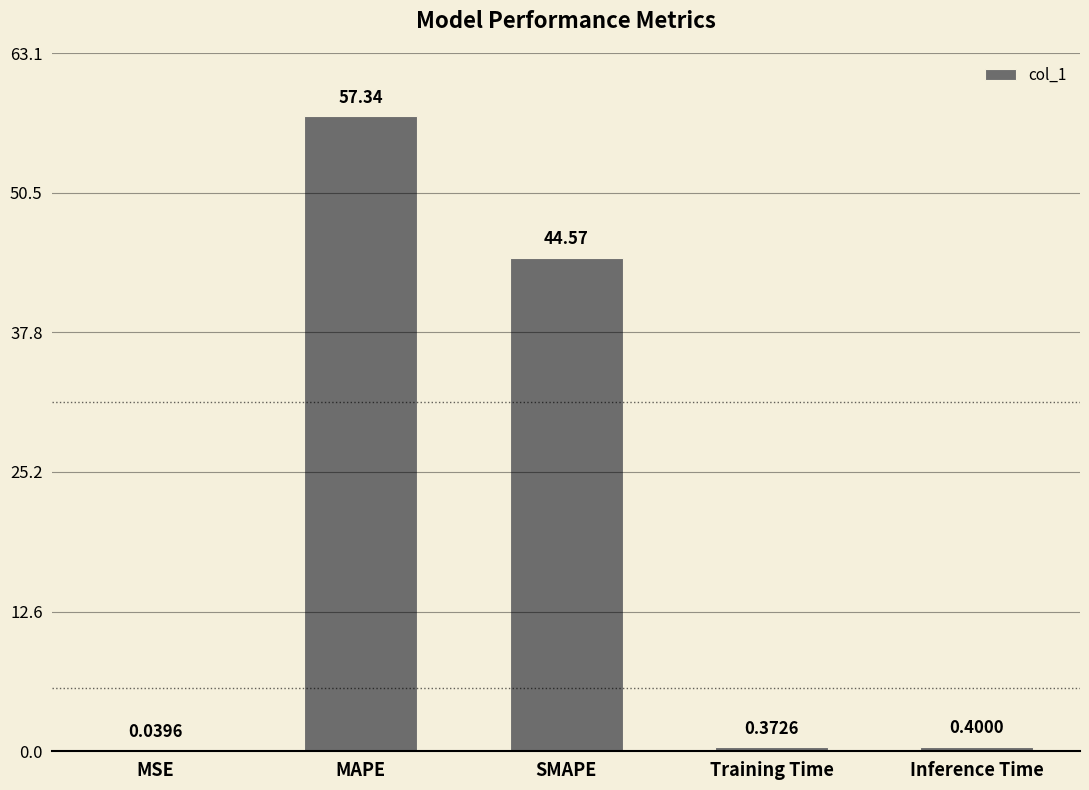

What is the sum of the values at Training Time and MAPE?

57.7